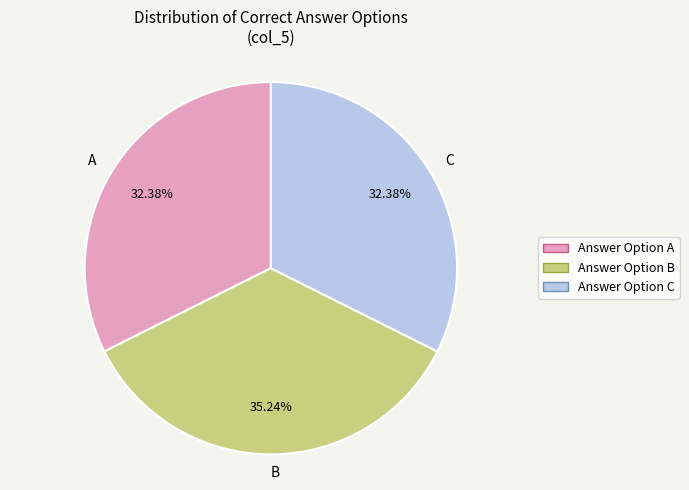

Which slice is the largest?

B